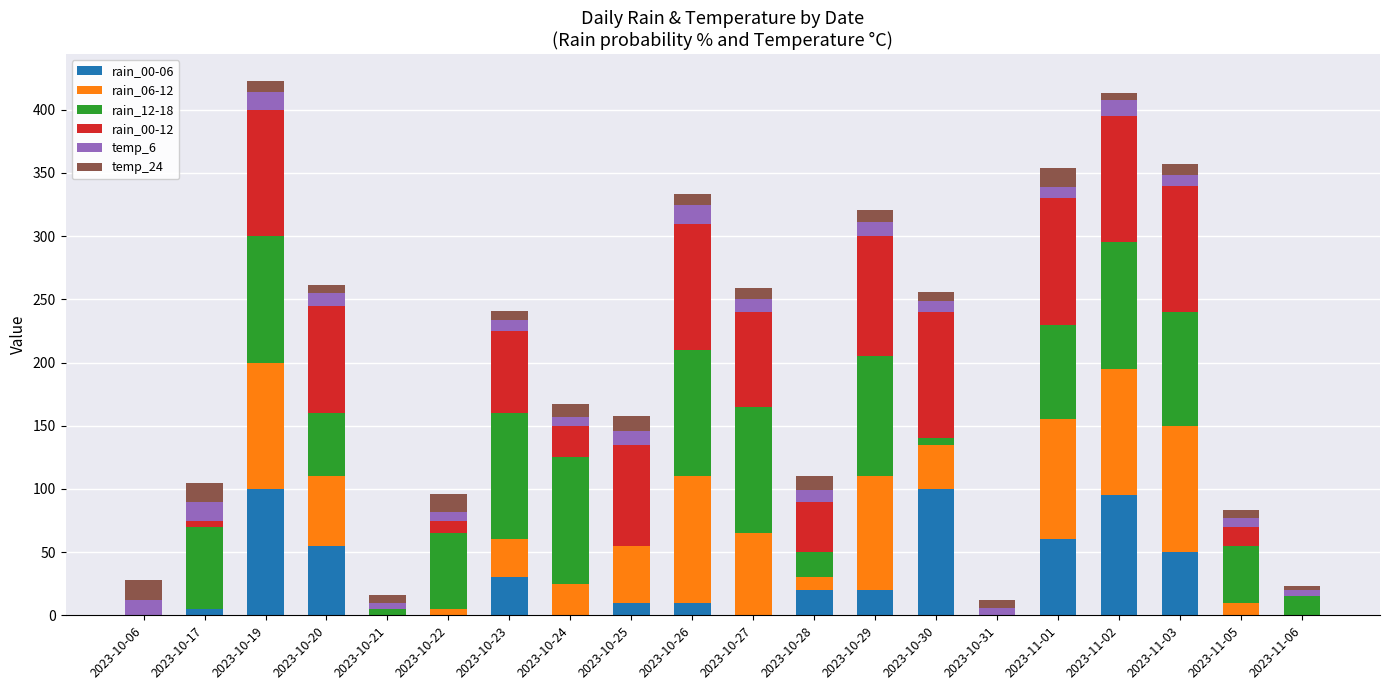

Is it true that rain_00-06 equals 20 at 2023-10-29?

True